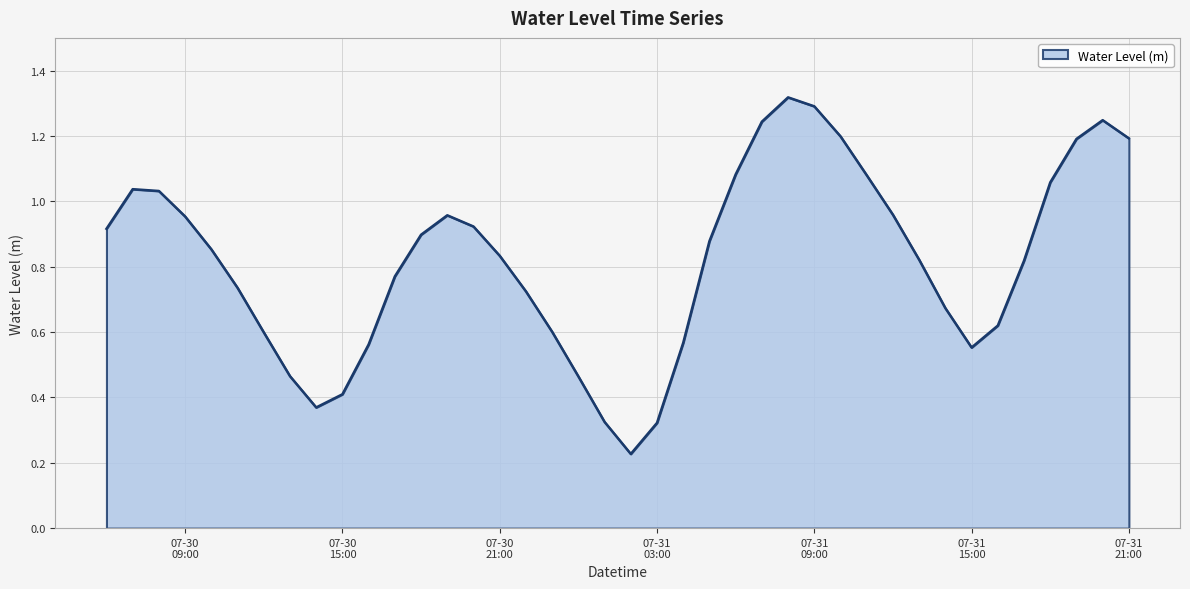

Is this an area chart (filled region under the line)?

Yes